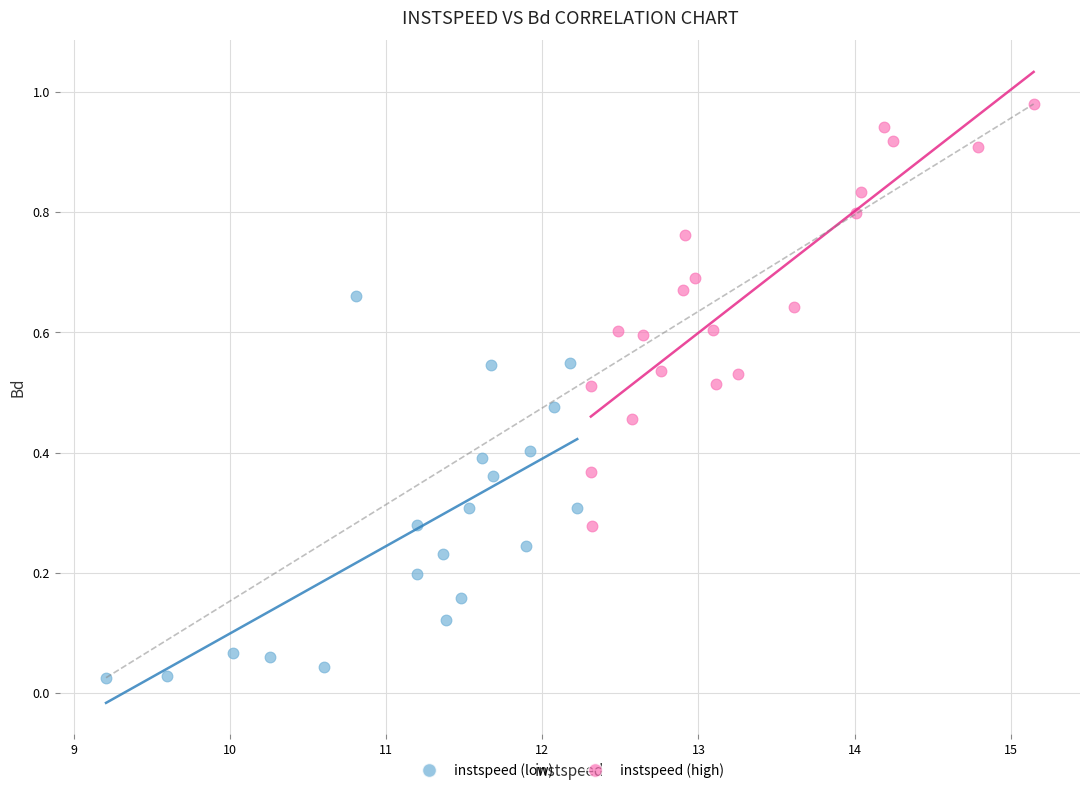

Which series contains the lowest Y value?

instspeed (low)